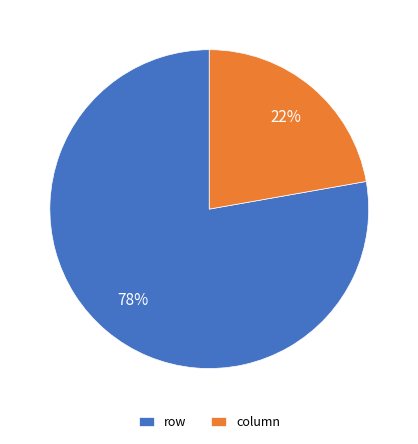

Which has a higher value, column or row?

row